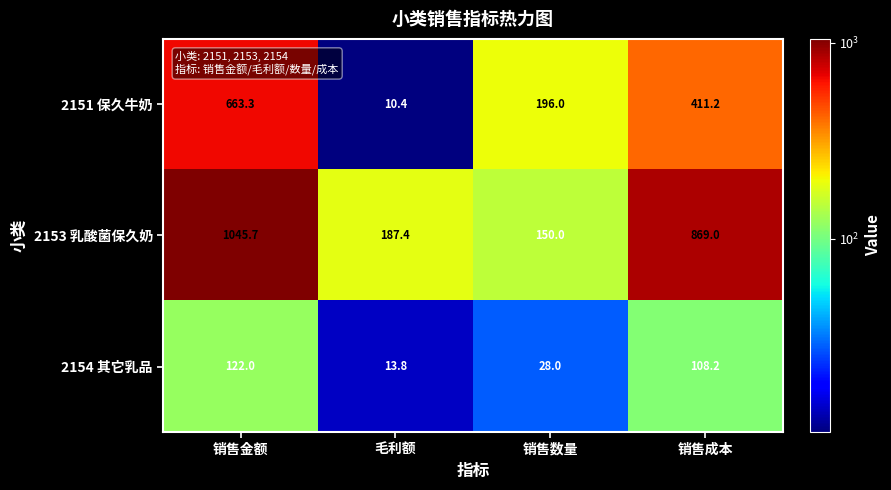

Reading right to left, extract all data points from this chart.

2151 保久牛奶: 销售成本=411.2	销售数量=196.0	毛利额=10.4	销售金额=663.3
2153 乳酸菌保久奶: 销售成本=869.0	销售数量=150.0	毛利额=187.4	销售金额=1045.7
2154 其它乳品: 销售成本=108.2	销售数量=28.0	毛利额=13.8	销售金额=122.0